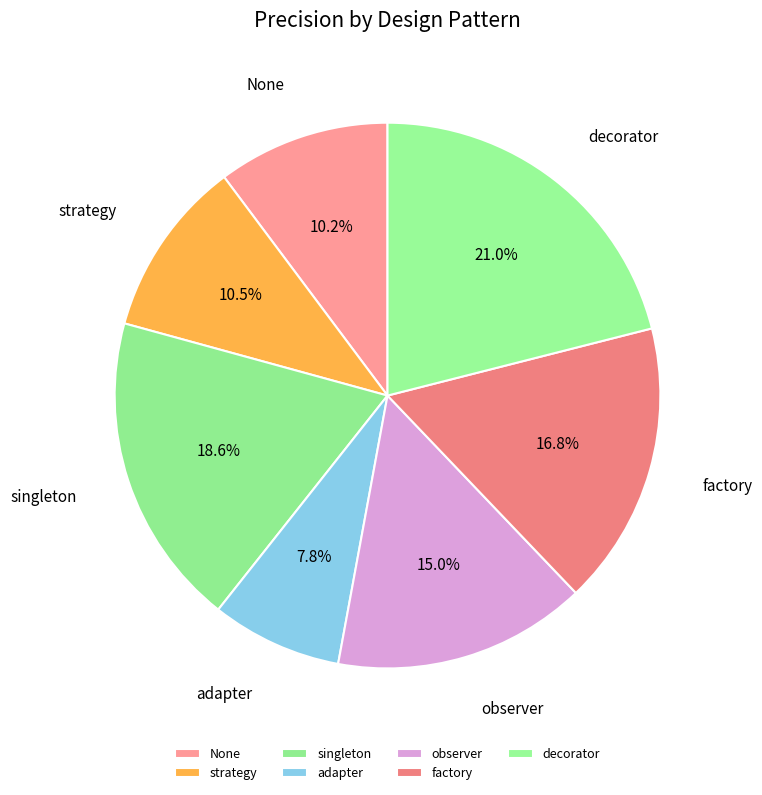

Is it true that decorator is 21% of the pie?

True